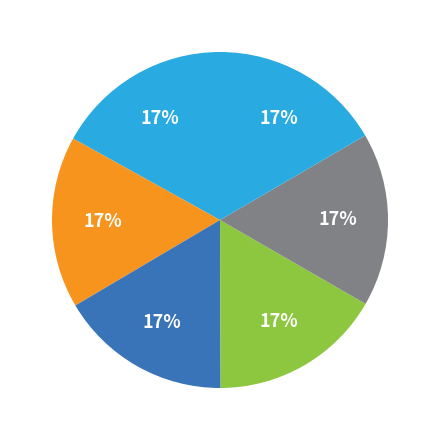

Count the number of slices in the pie.

6